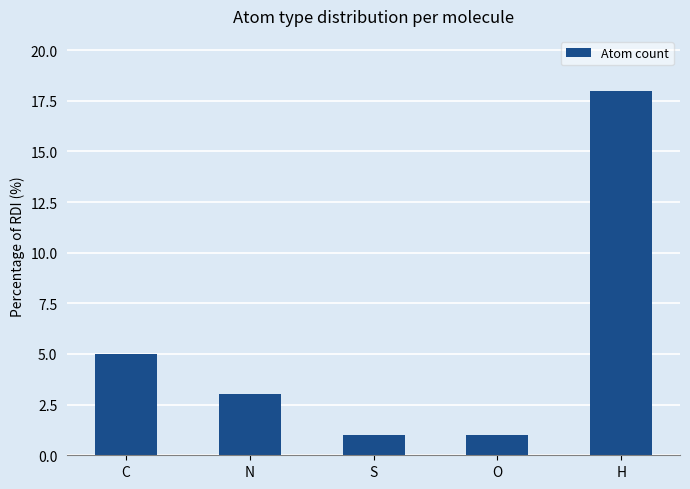

Where is the data nearest to the value 9?

C